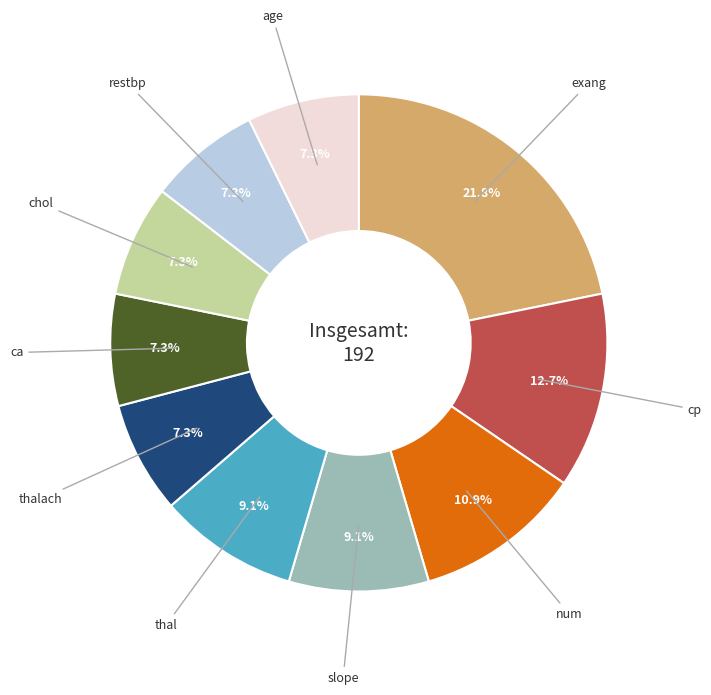

Is there a majority slice in this chart?

No